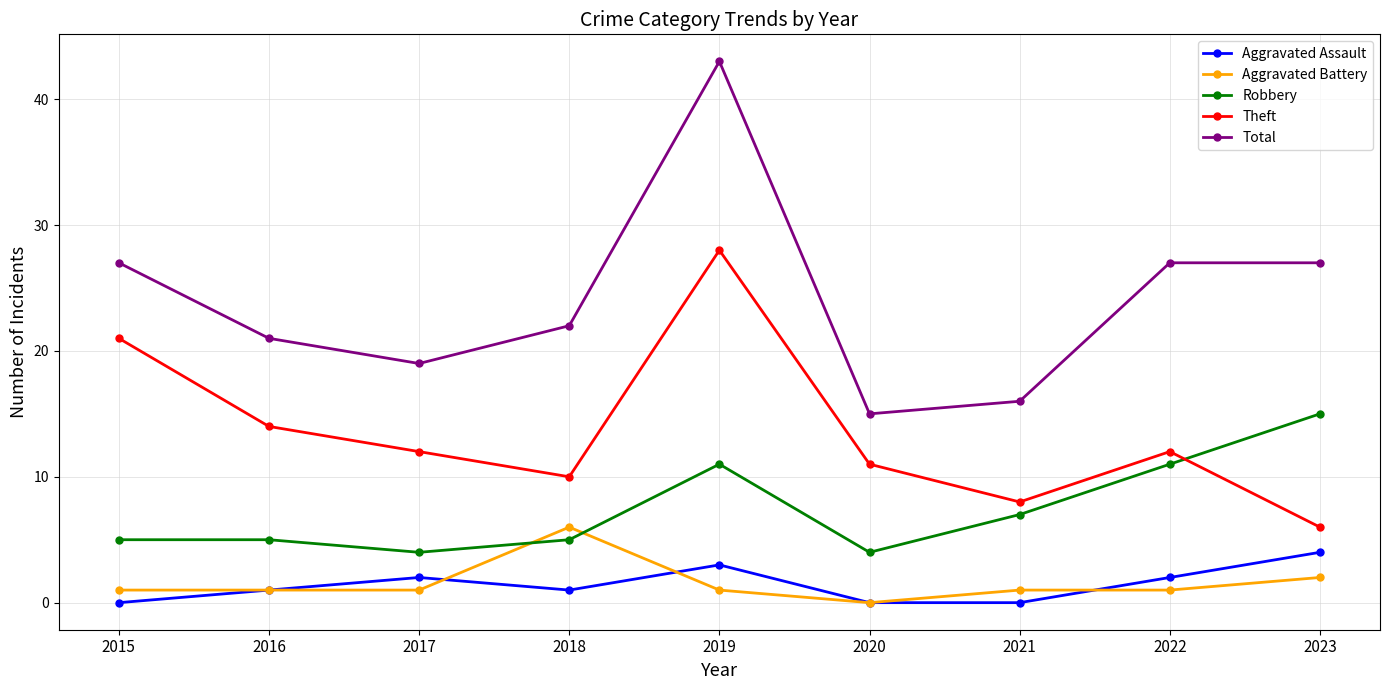

Which series has the widest spread of values?

Total